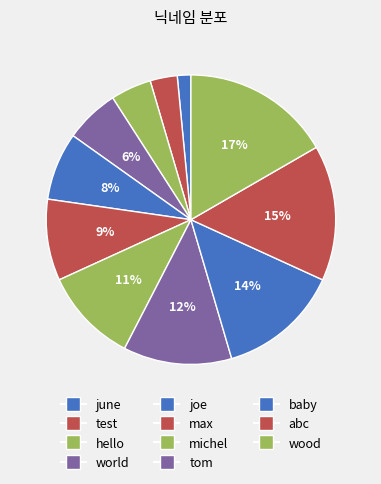

Is joe the majority of the pie?

No